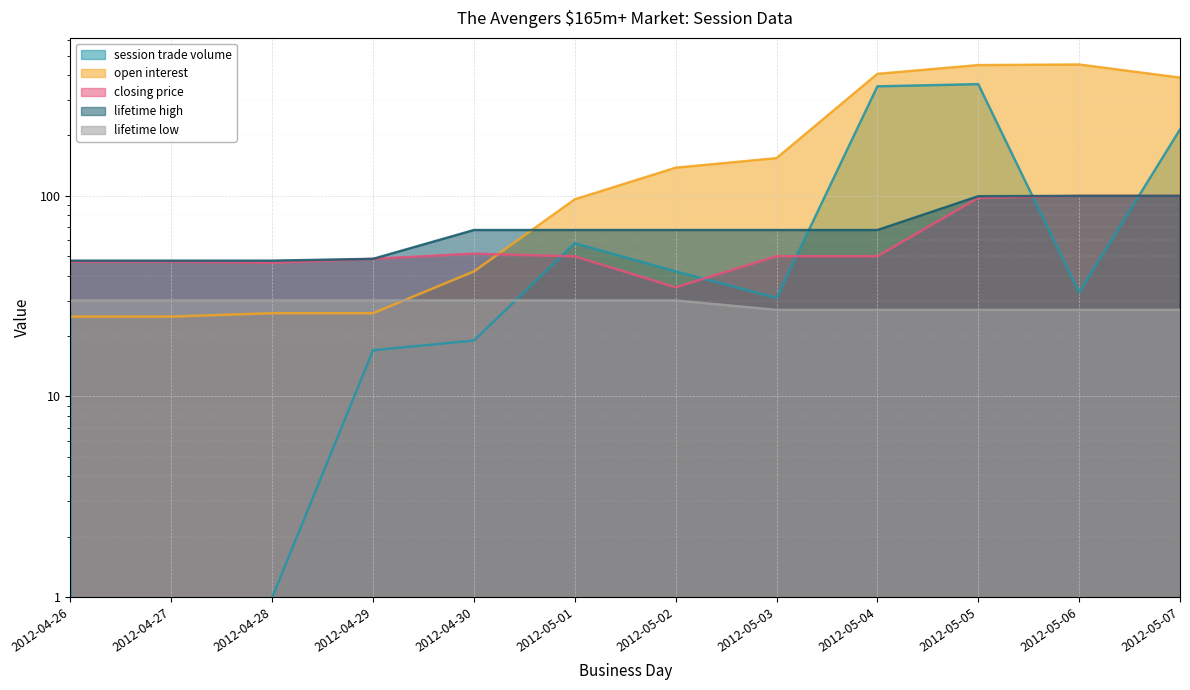

The lifetime high series shows 67.5 at 2012-05-02. True or false?

True